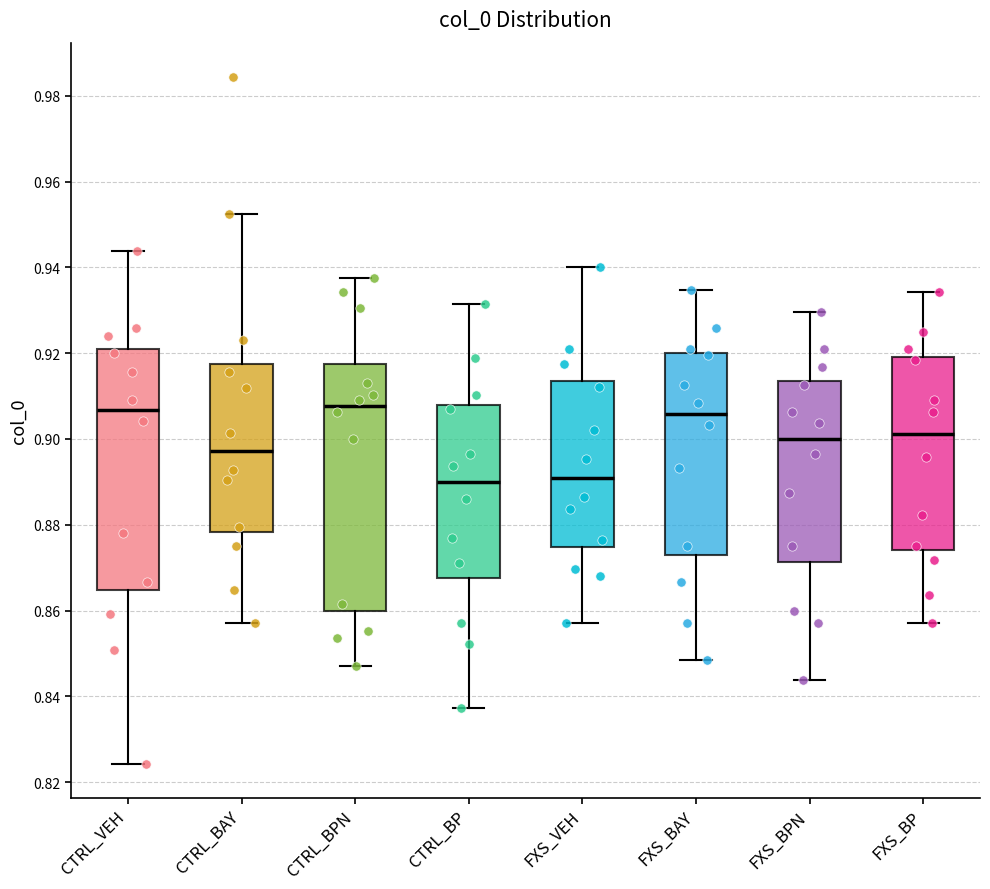

Where does the upper whisker of the box for CTRL_BP end on the y-axis? The values are not printed on the chart, so give them approximately, as read against the axis.

0.932